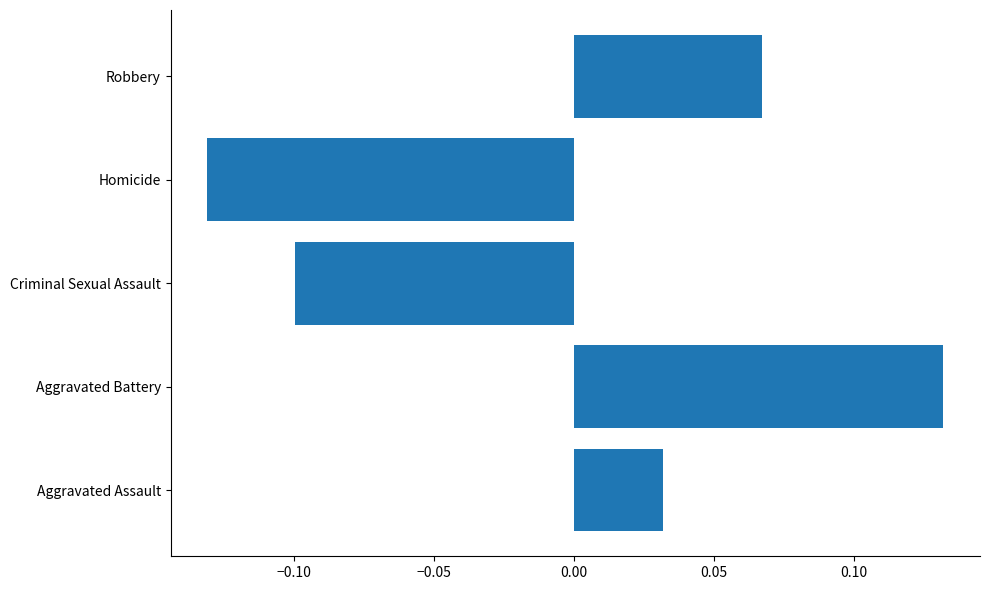

At which label is the value closest to 0?

Aggravated Assault